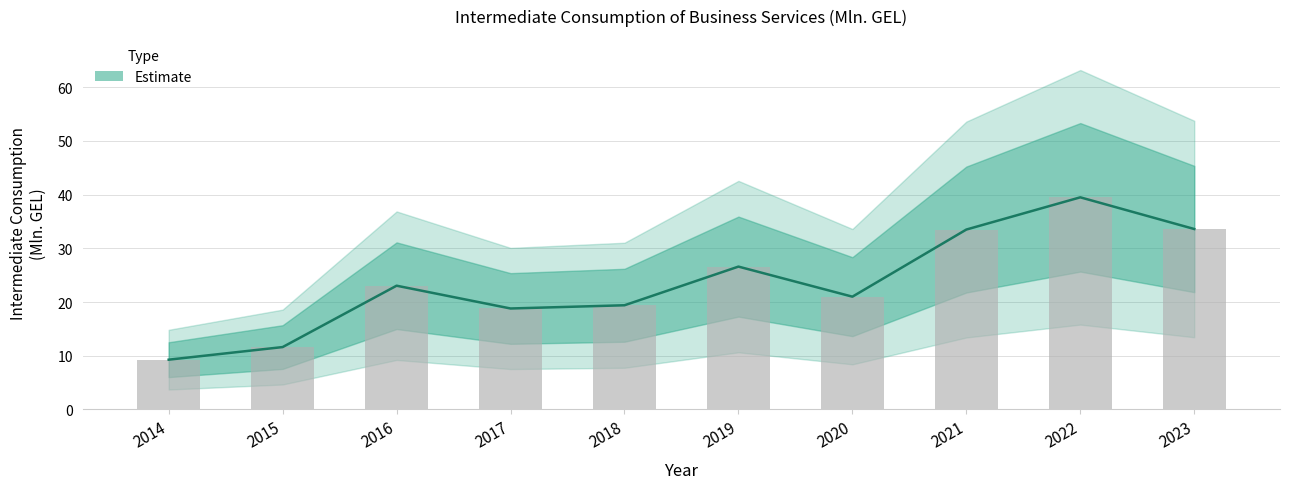

How many values exceed 23?

5